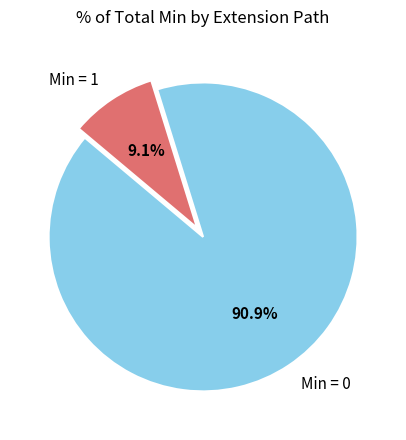

Rank the categories by value from highest to lowest.

Min = 0, Min = 1